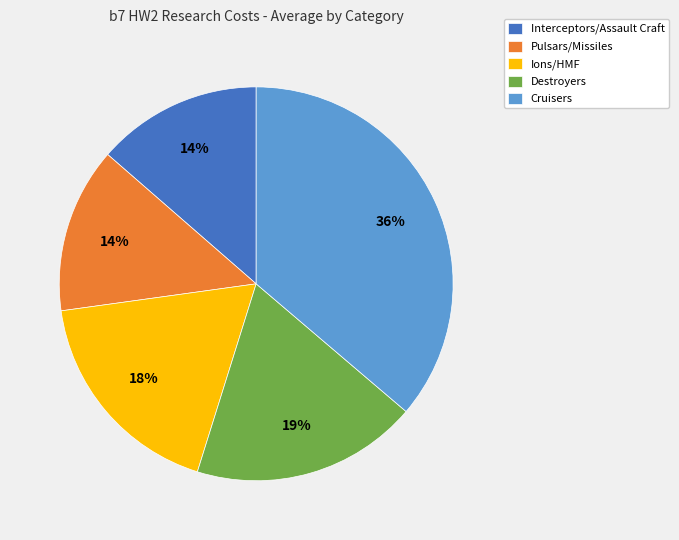

What is the largest slice in the pie chart?

Cruisers